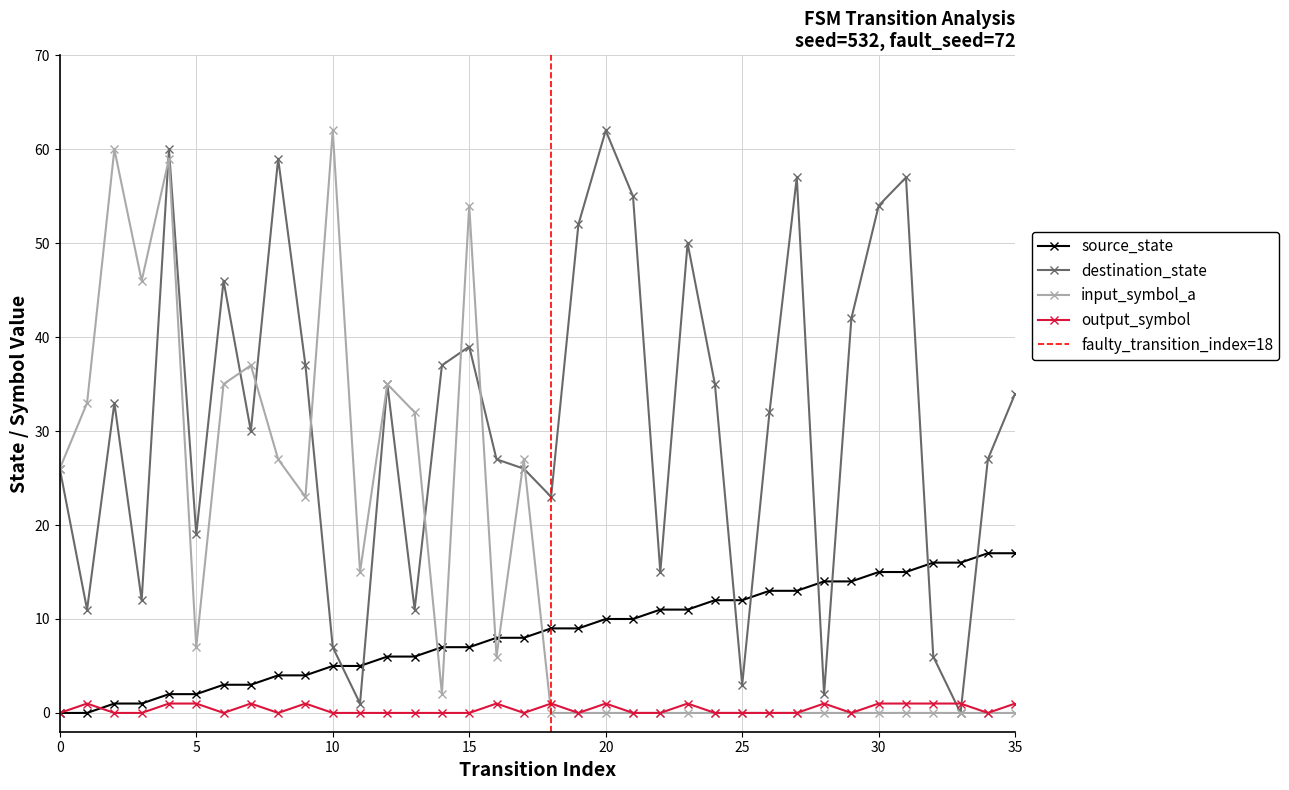

Which series has the largest range (max minus min)?

destination_state